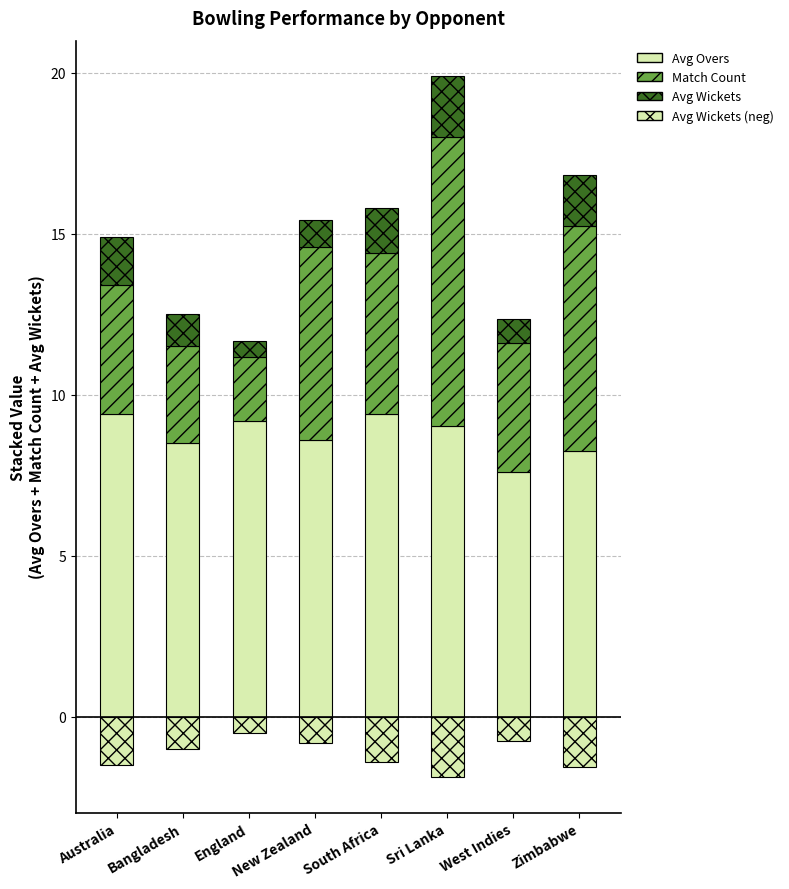

What is the greatest value displayed?

9.4